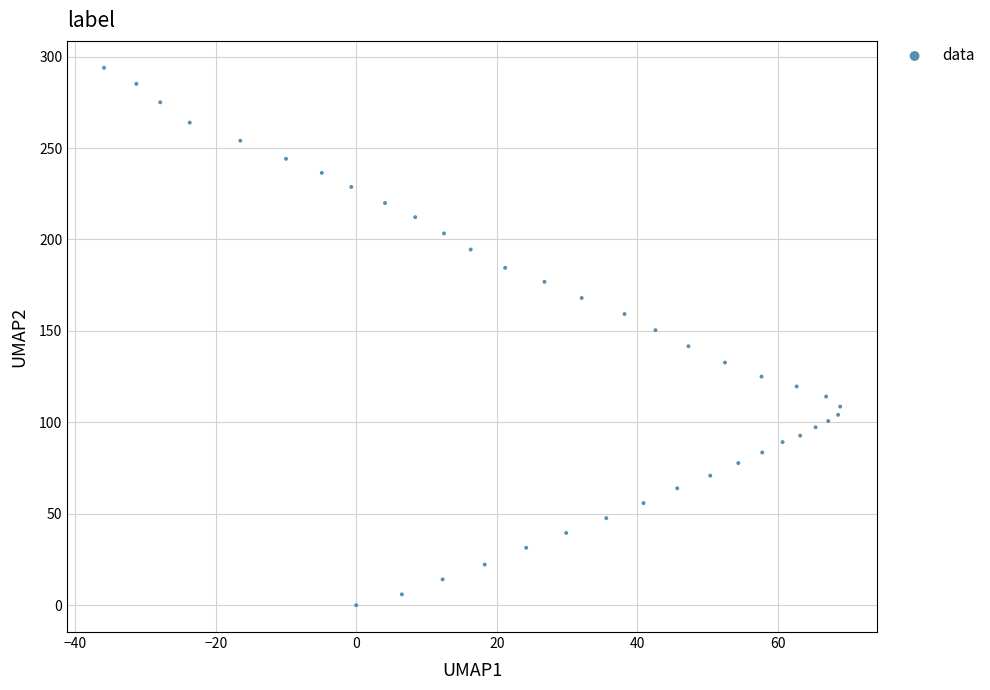

What is the range of Y values (max minus min)?

293.9